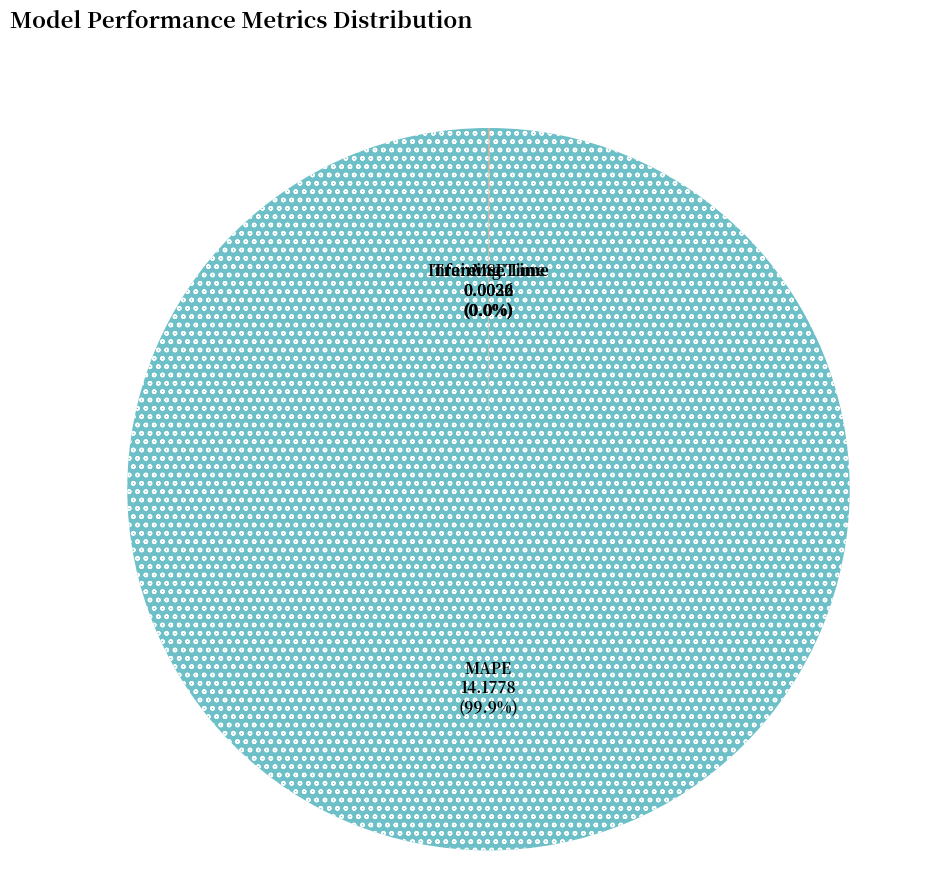

Which category has the smallest portion of the pie?

Inference Time